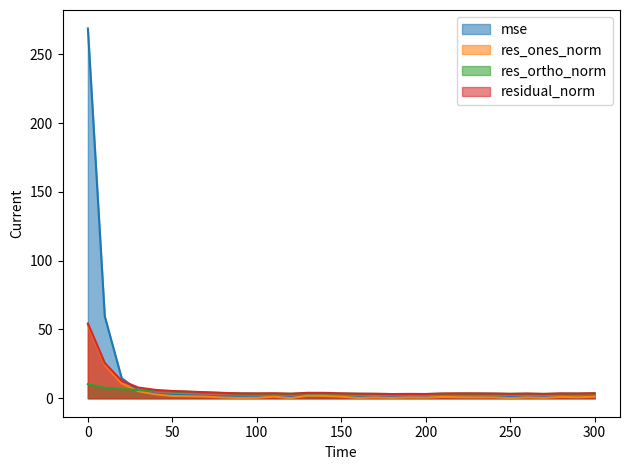

The value of res_ortho_norm at 200 is 1.7. True or false?

False